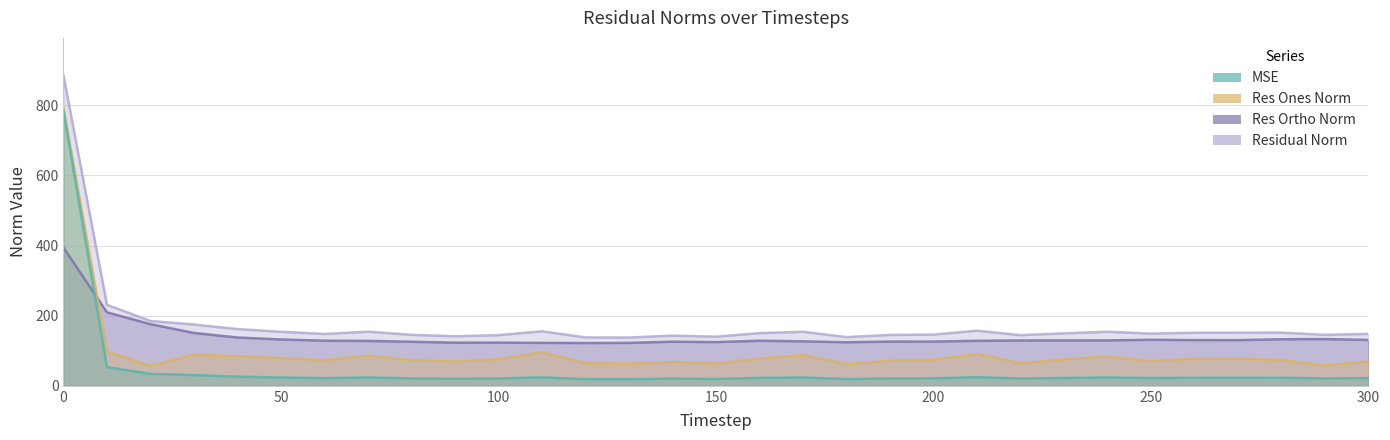

Which series has the widest spread of values?

mse